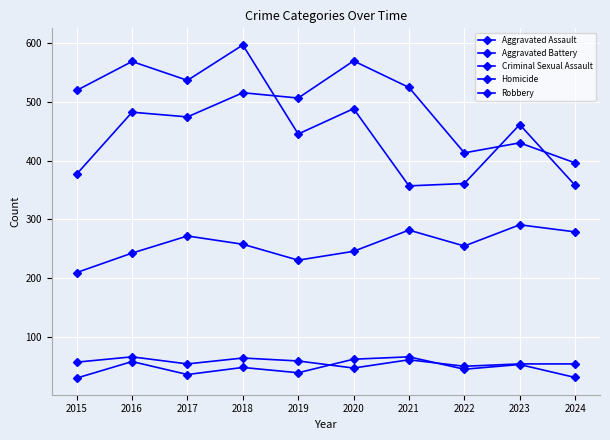

Count the number of data series in this chart.

5